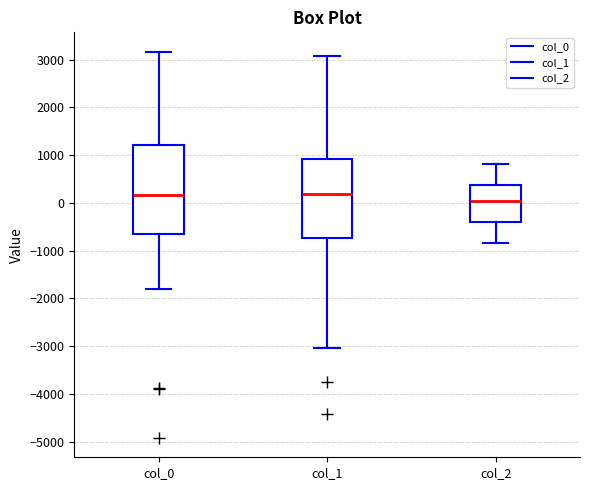

Reading left to right, transcribe this box plot: for each box, give where its median line is, the range the box spans, and where its two whiskers end, as read against the y-axis. The values are not printed on the chart, so give them approximately, as read against the axis.

col_0: median 200, box -600 to 1200, whiskers -1800 to 3200
col_1: median 200, box -700 to 900, whiskers -3000 to 3100
col_2: median 0, box -400 to 400, whiskers -800 to 800